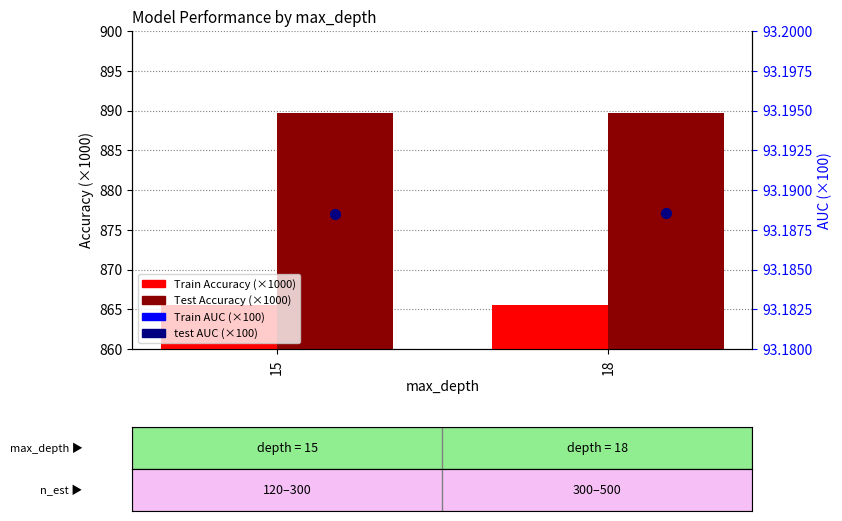

Which series contains the highest Y value?

Test Accuracy (×1000)